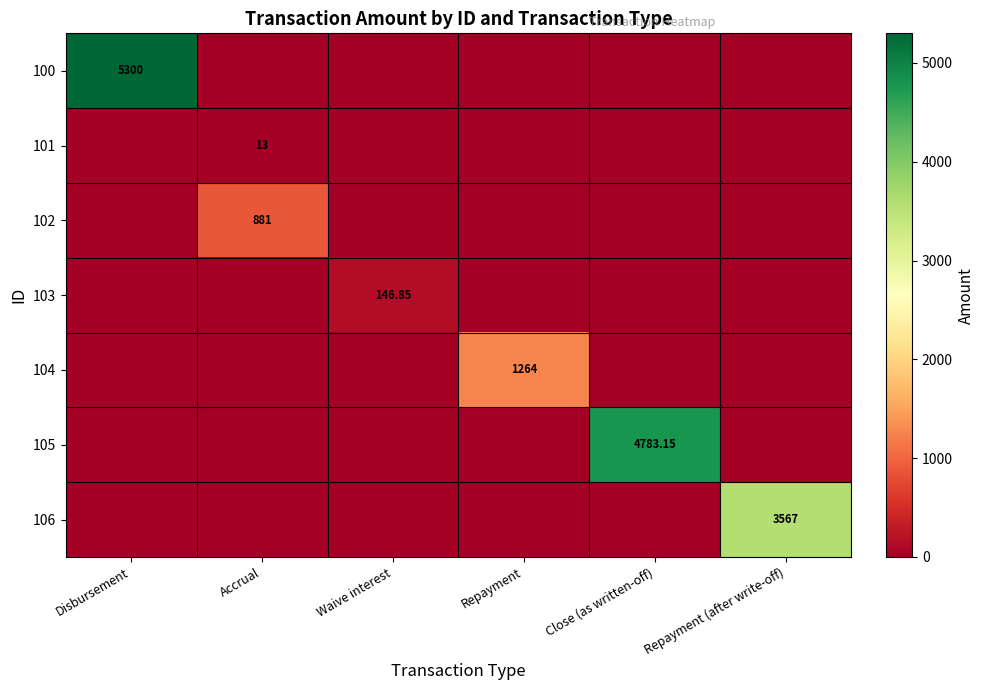

Which series has the largest range (max minus min)?

100